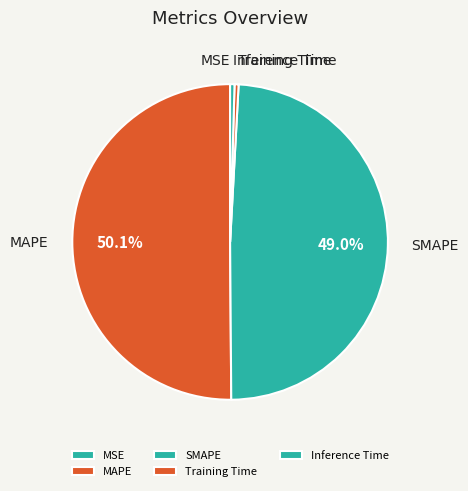

Does SMAPE account for over 50% of the chart?

No